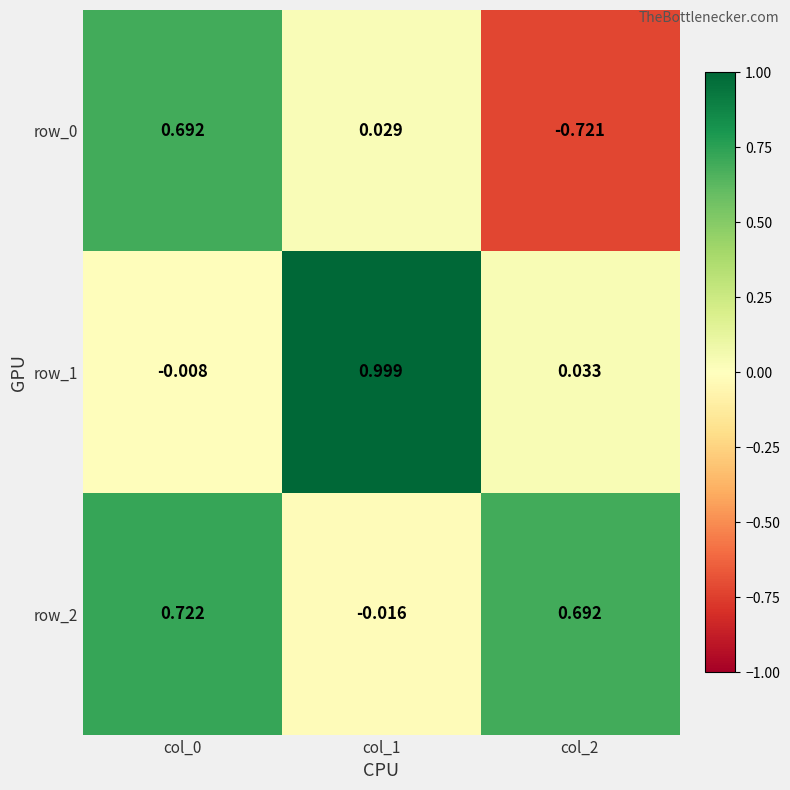

How many data points in row_1 are less than 0?

1